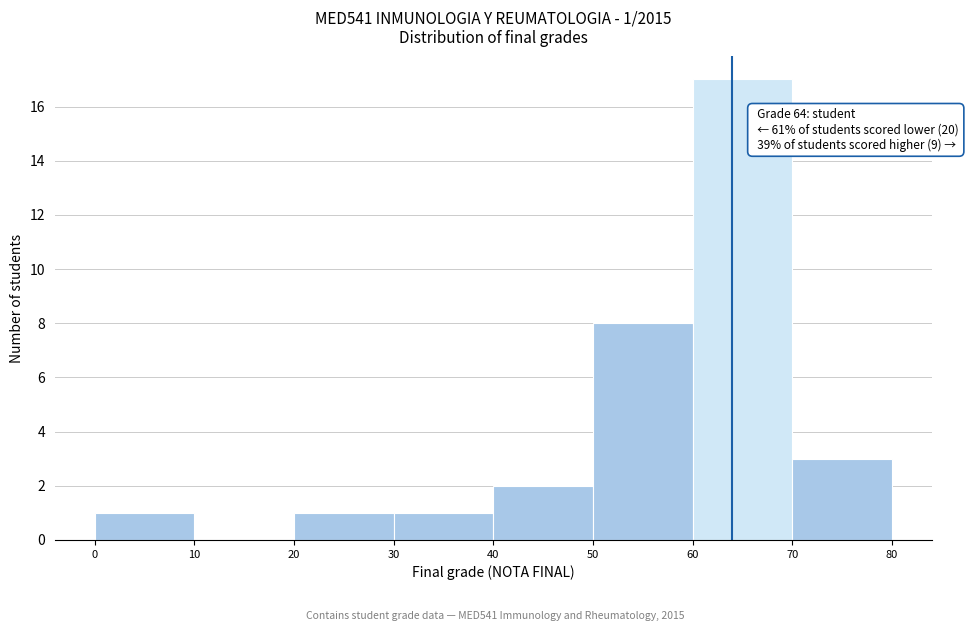

Which range on the x-axis has the tallest bar?

60 to 70